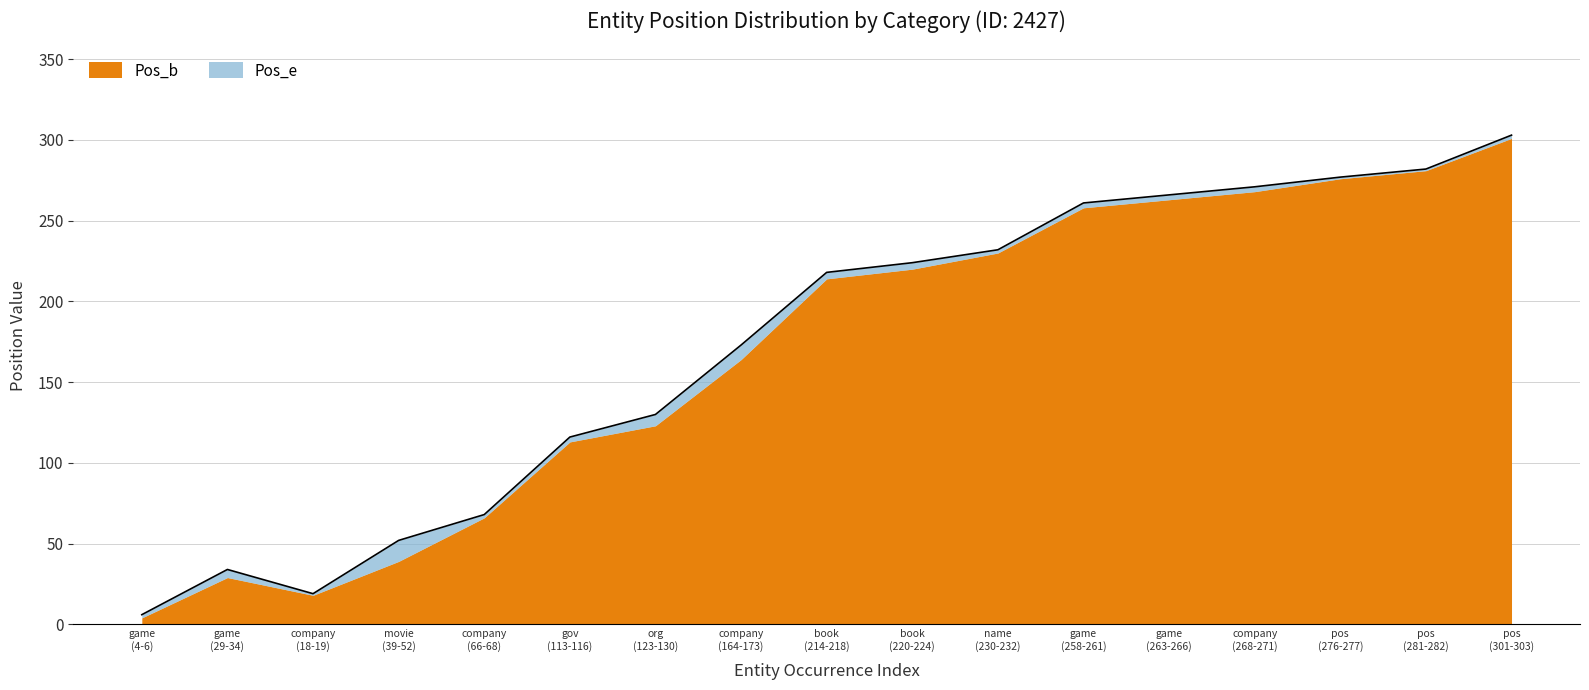

Does the chart display data point markers on the line(s)?

No